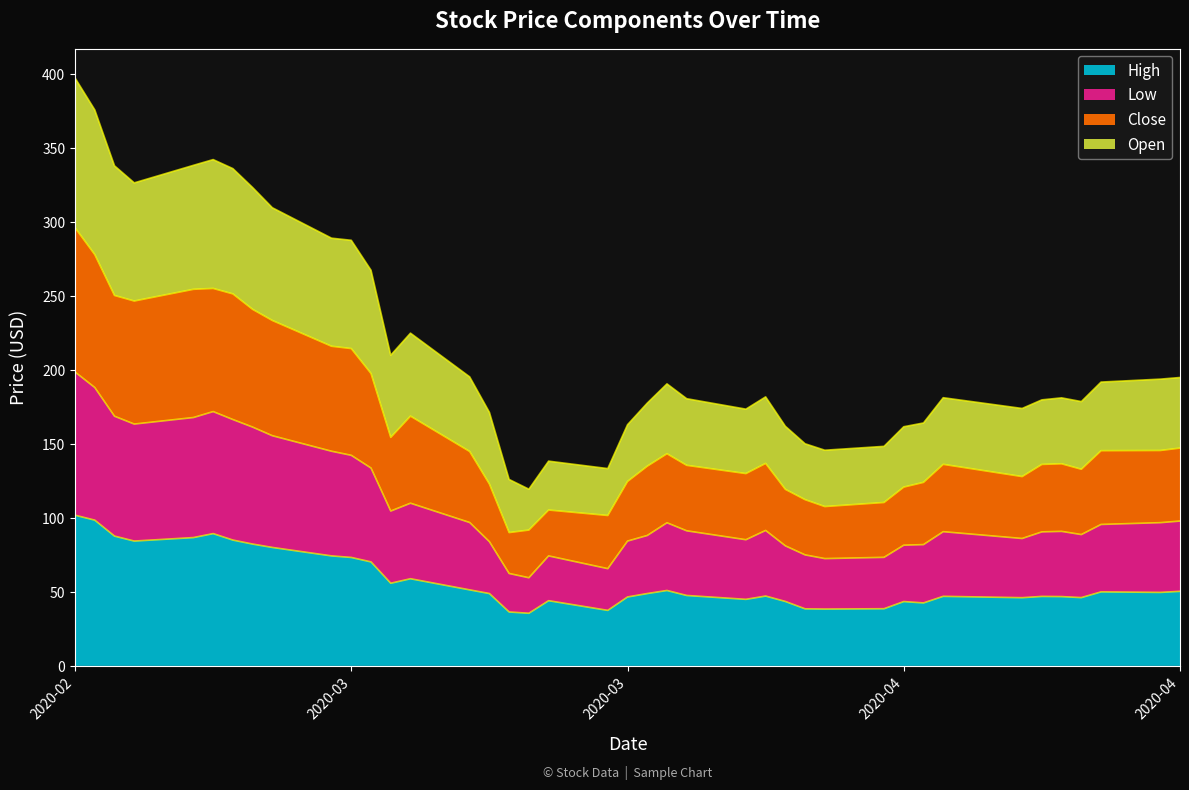

Does the chart display data point markers on the line(s)?

No